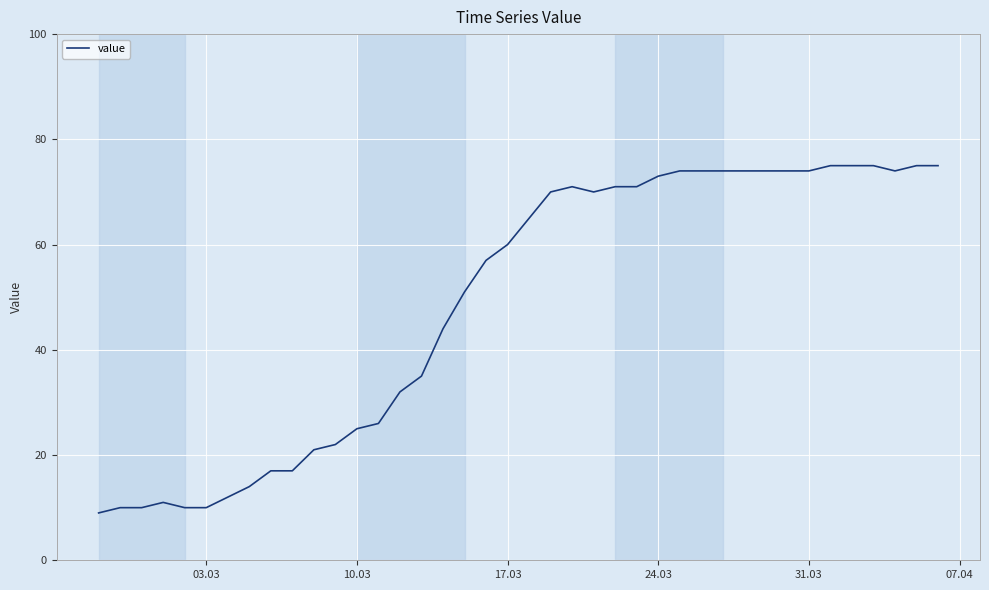

What is the maximum value shown in the chart?

75